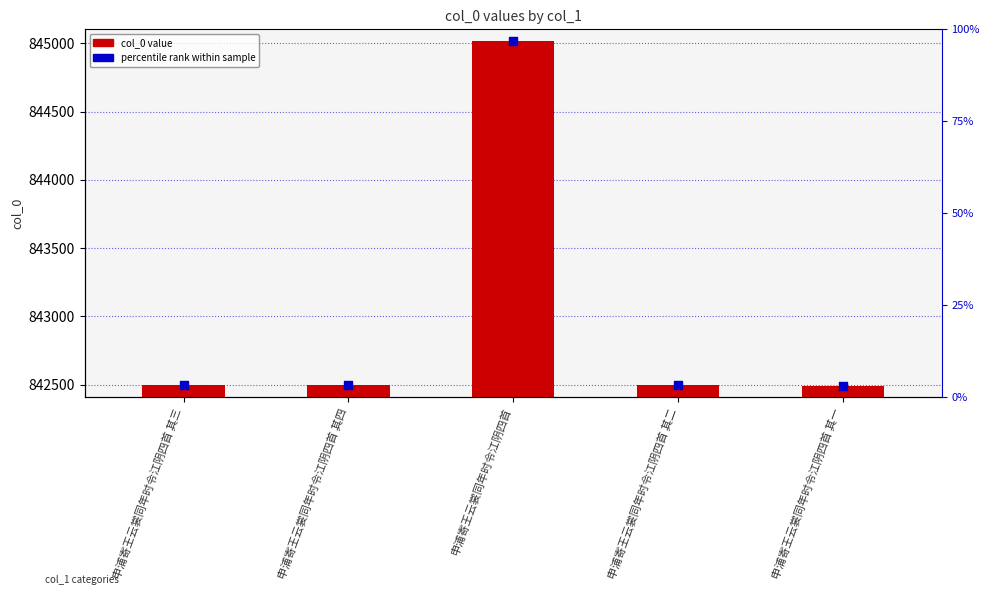

Which series contains the lowest Y value?

col_0